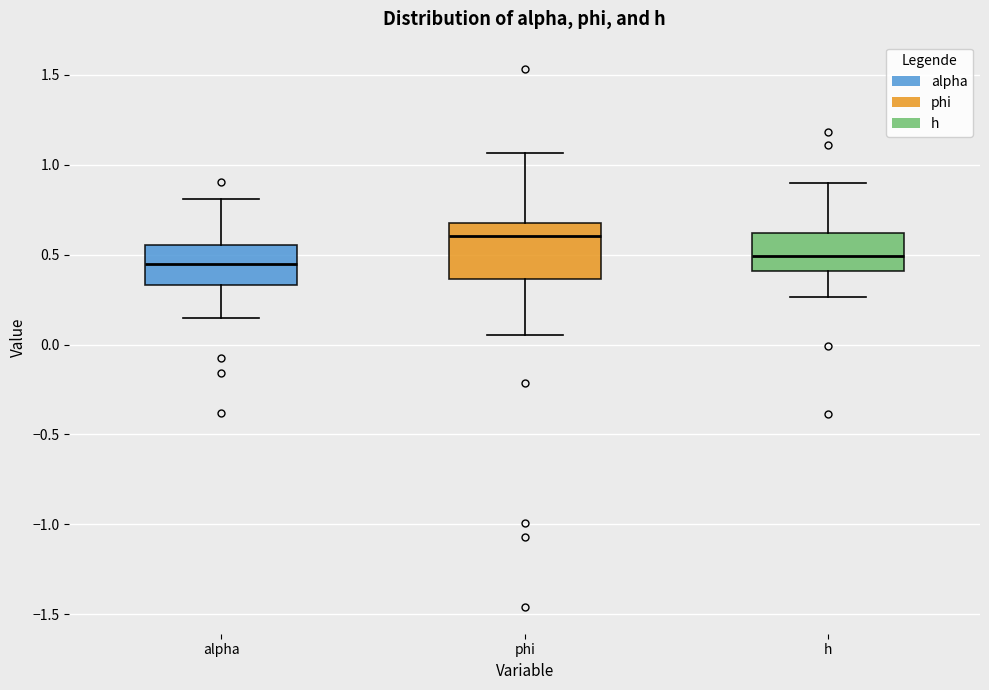

Reading left to right, read every box against the y-axis: the position of its median line, the range the box covers, and the ends of its whiskers. The values are not printed on the chart, so give them approximately, as read against the axis.

alpha: median 0.45, box 0.35 to 0.55, whiskers 0.15 to 0.80
phi: median 0.60, box 0.35 to 0.65, whiskers 0.05 to 1.05
h: median 0.50, box 0.40 to 0.60, whiskers 0.25 to 0.90